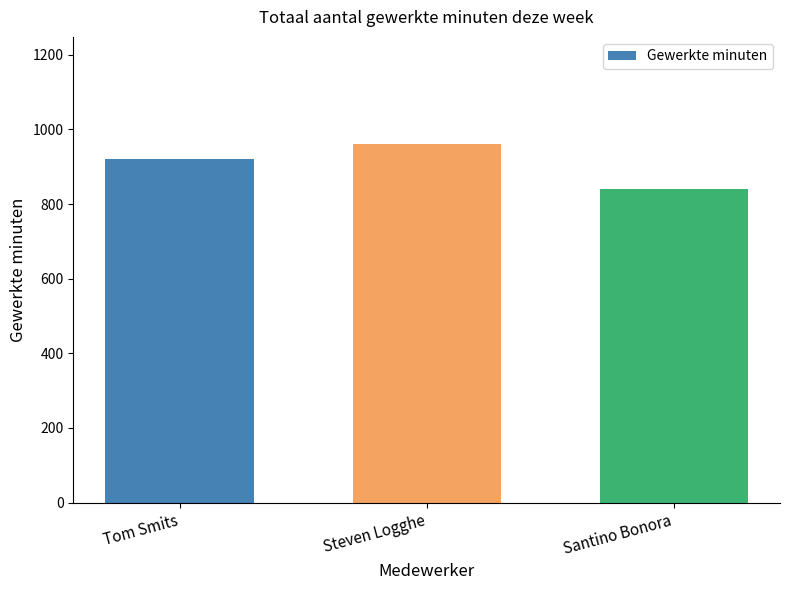

How many values are below 920?

1